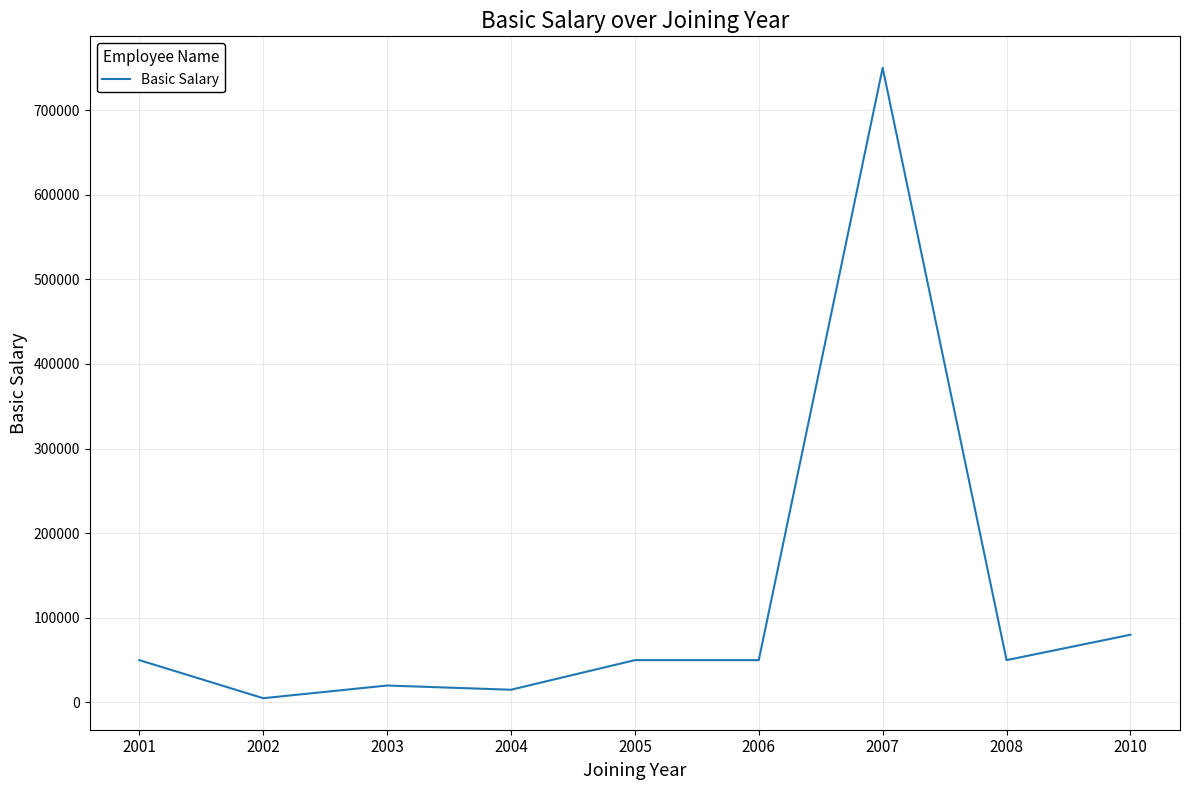

What is the change in value from 2003 to 2005?

+30000